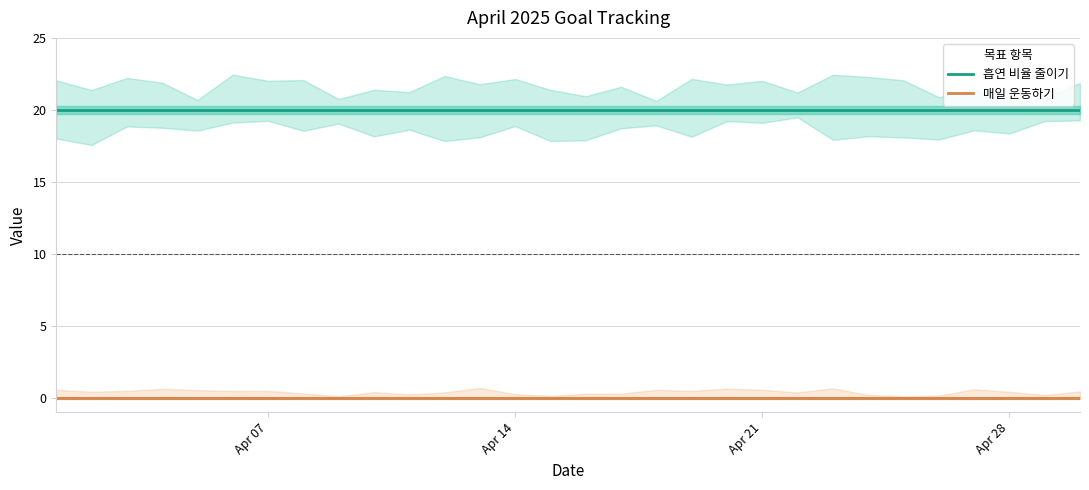

Which category has the lowest value in the 흡연 비율 줄이기 series?

Apr 07